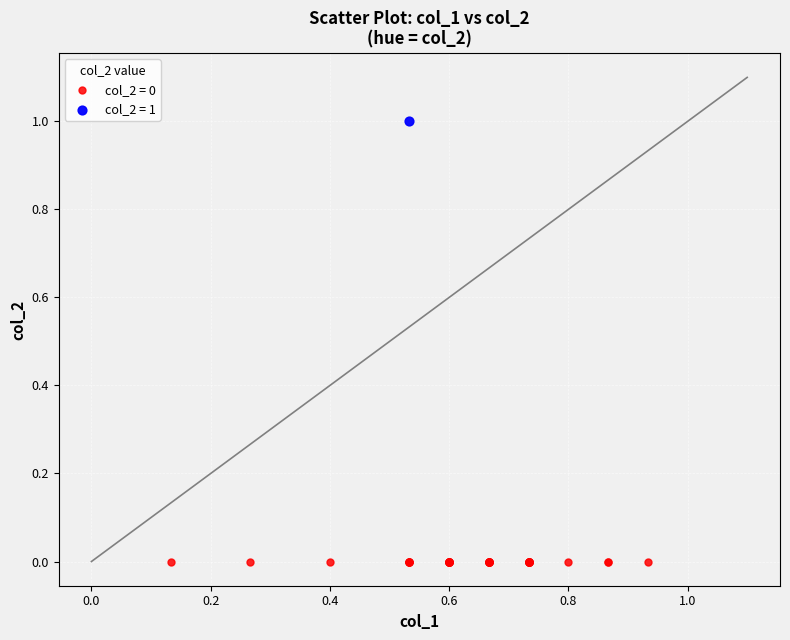

What are all the series names shown in the legend?

col_2 = 0, col_2 = 1